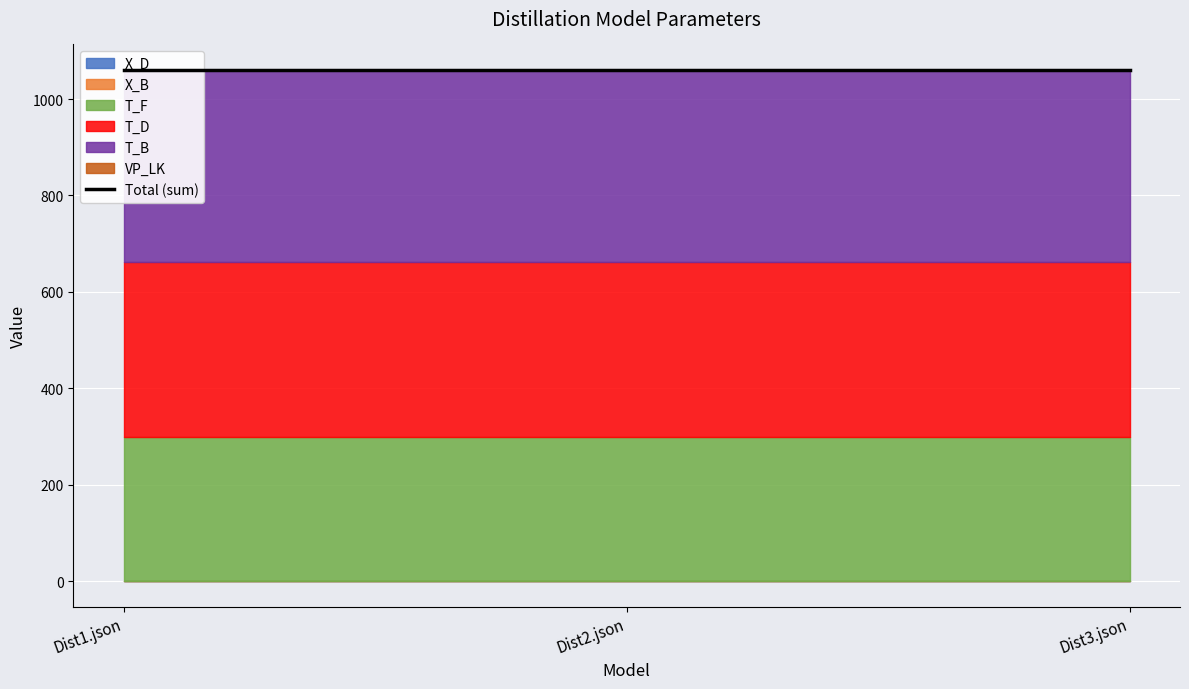

The value of X_B at Dist3.json is 0.0. True or false?

False